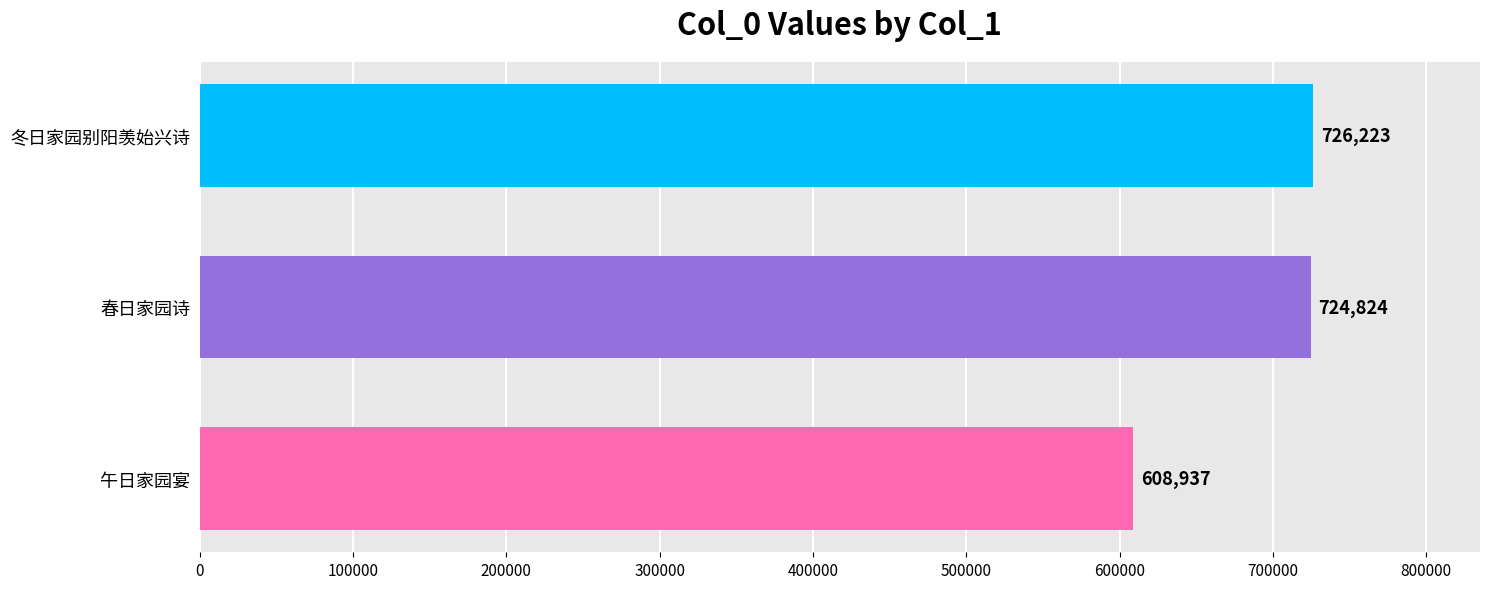

Rank the categories by value from lowest to highest.

午日家园宴, 春日家园诗, 冬日家园别阳羡始兴诗